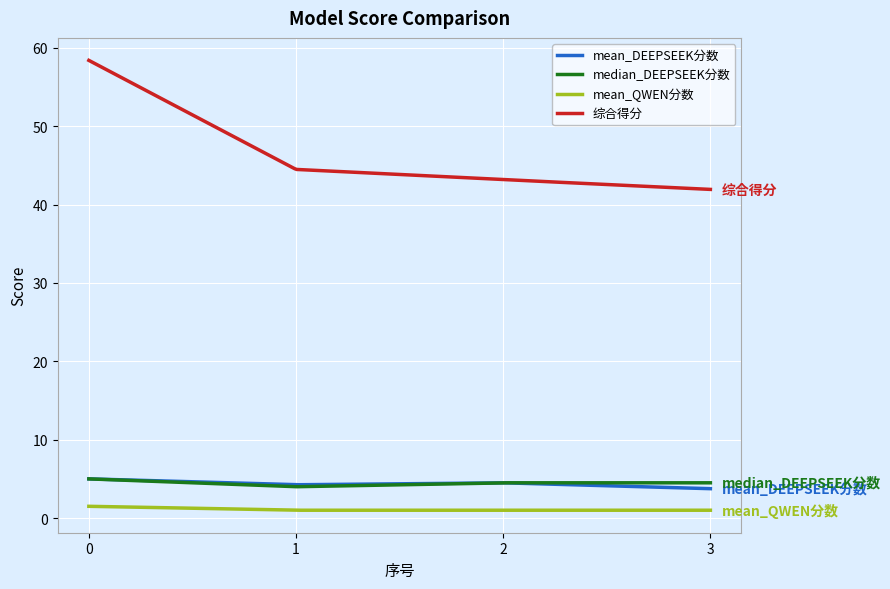

What is the average value of the mean_QWEN分数 series?

1.1